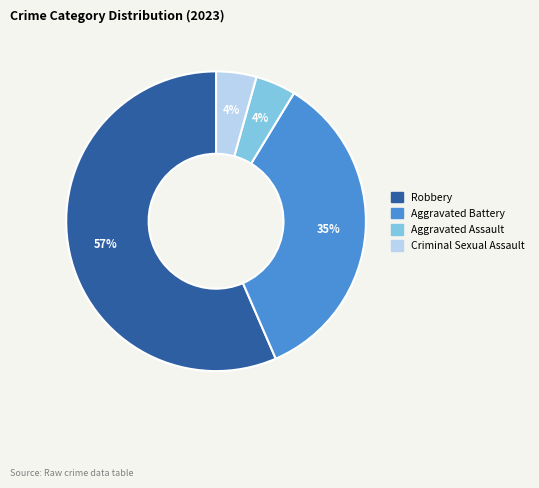

To the nearest percent, what is the average slice percentage?

25%